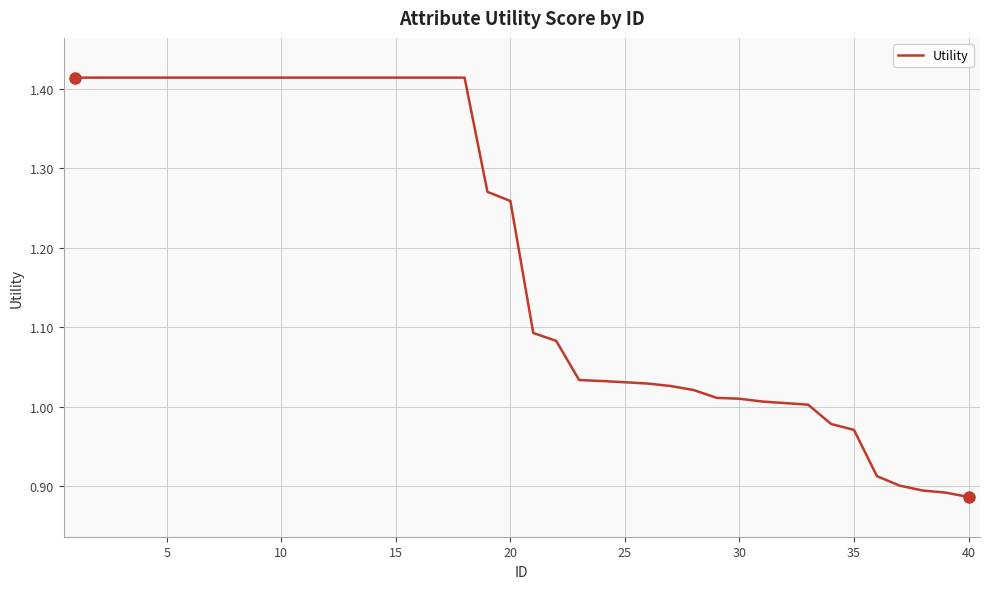

What is the difference between the maximum and minimum values?

0.5